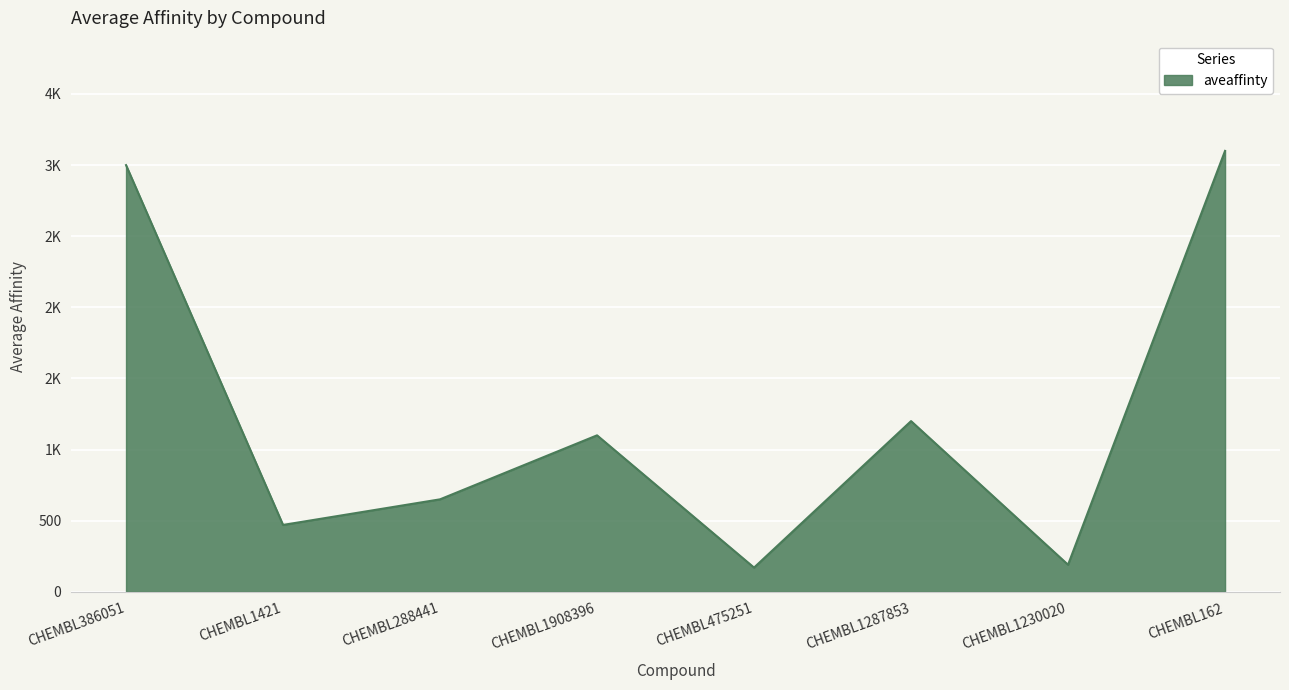

The chart shows a value of 145 at CHEMBL1421. True or false?

False